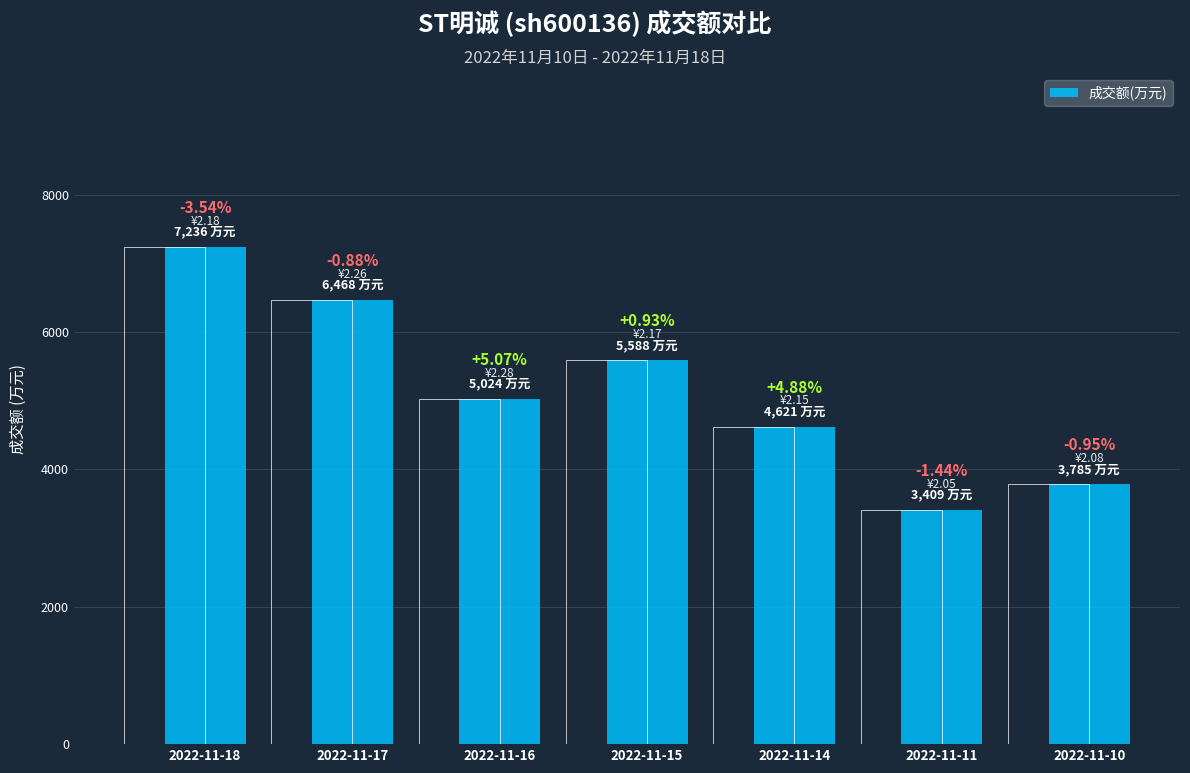

Which label corresponds to the largest value in the chart?

2022-11-18